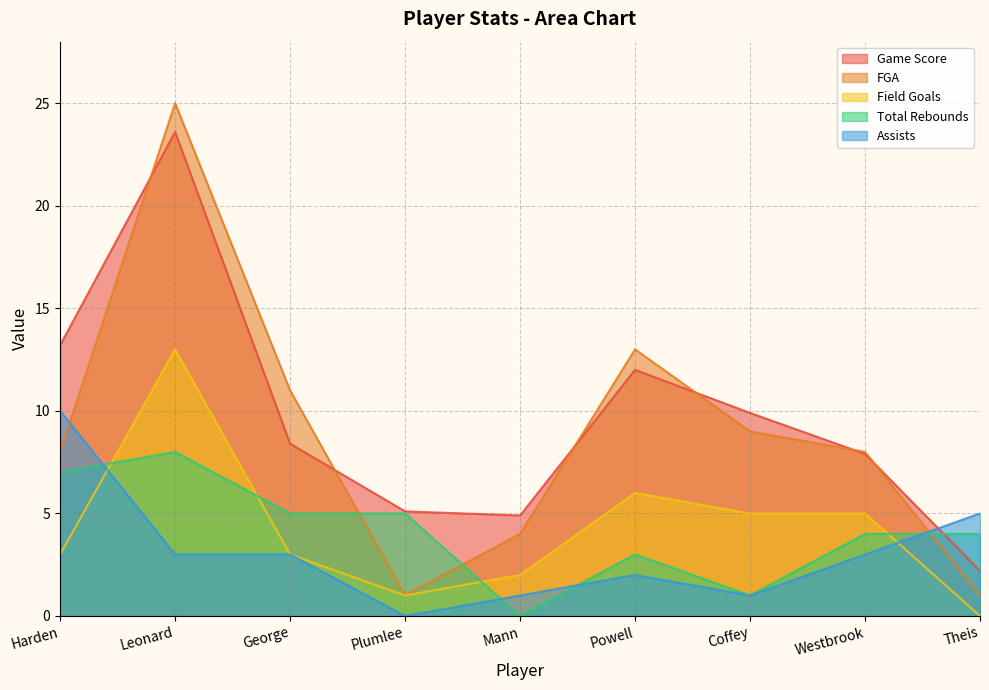

What is the value of the Field Goals point at the 3rd from the left?

3.0